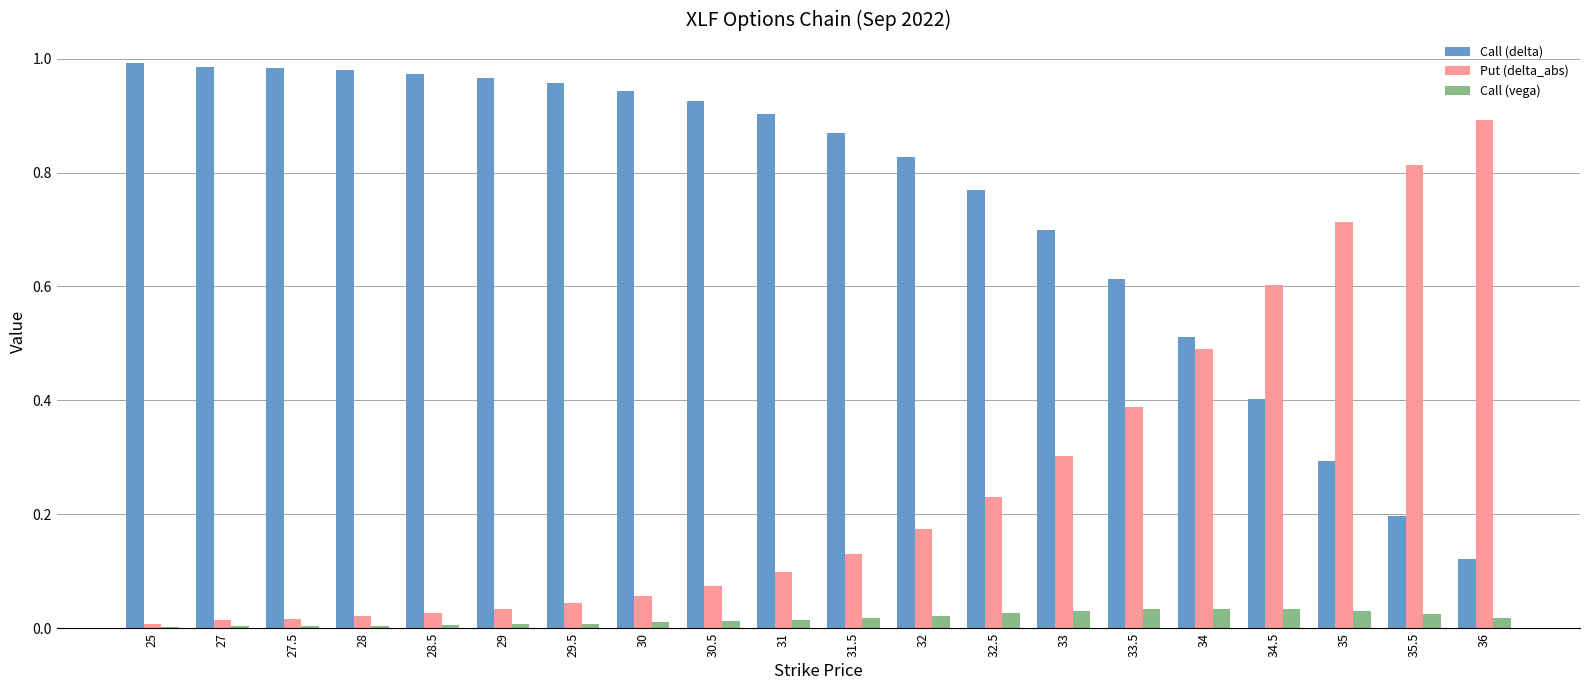

The Call (delta) series shows 0.2 at 33. True or false?

False